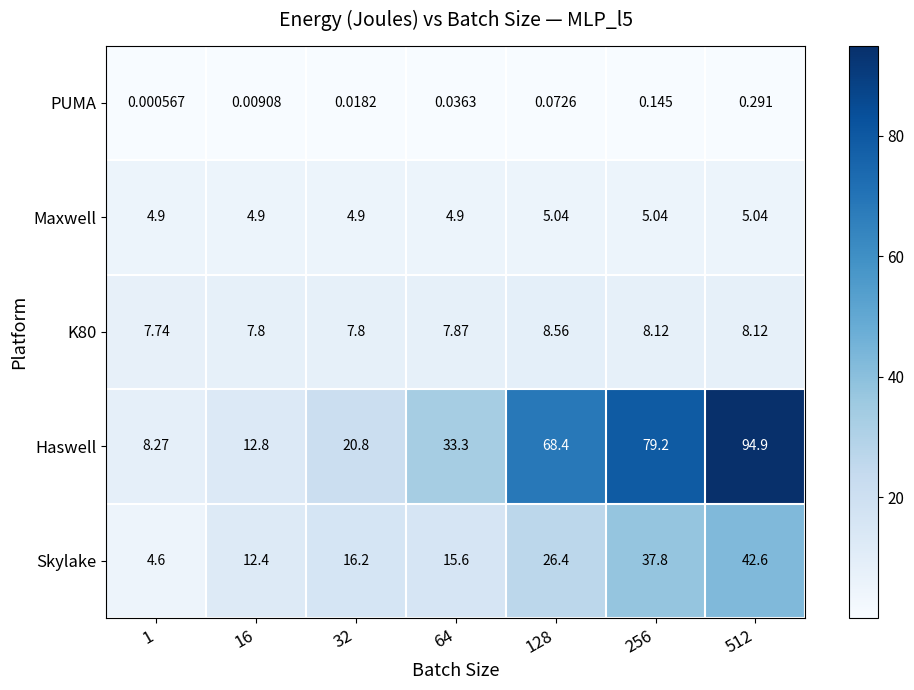

Is the value of K80 at 32 greater than the value of Skylake at 128?

No